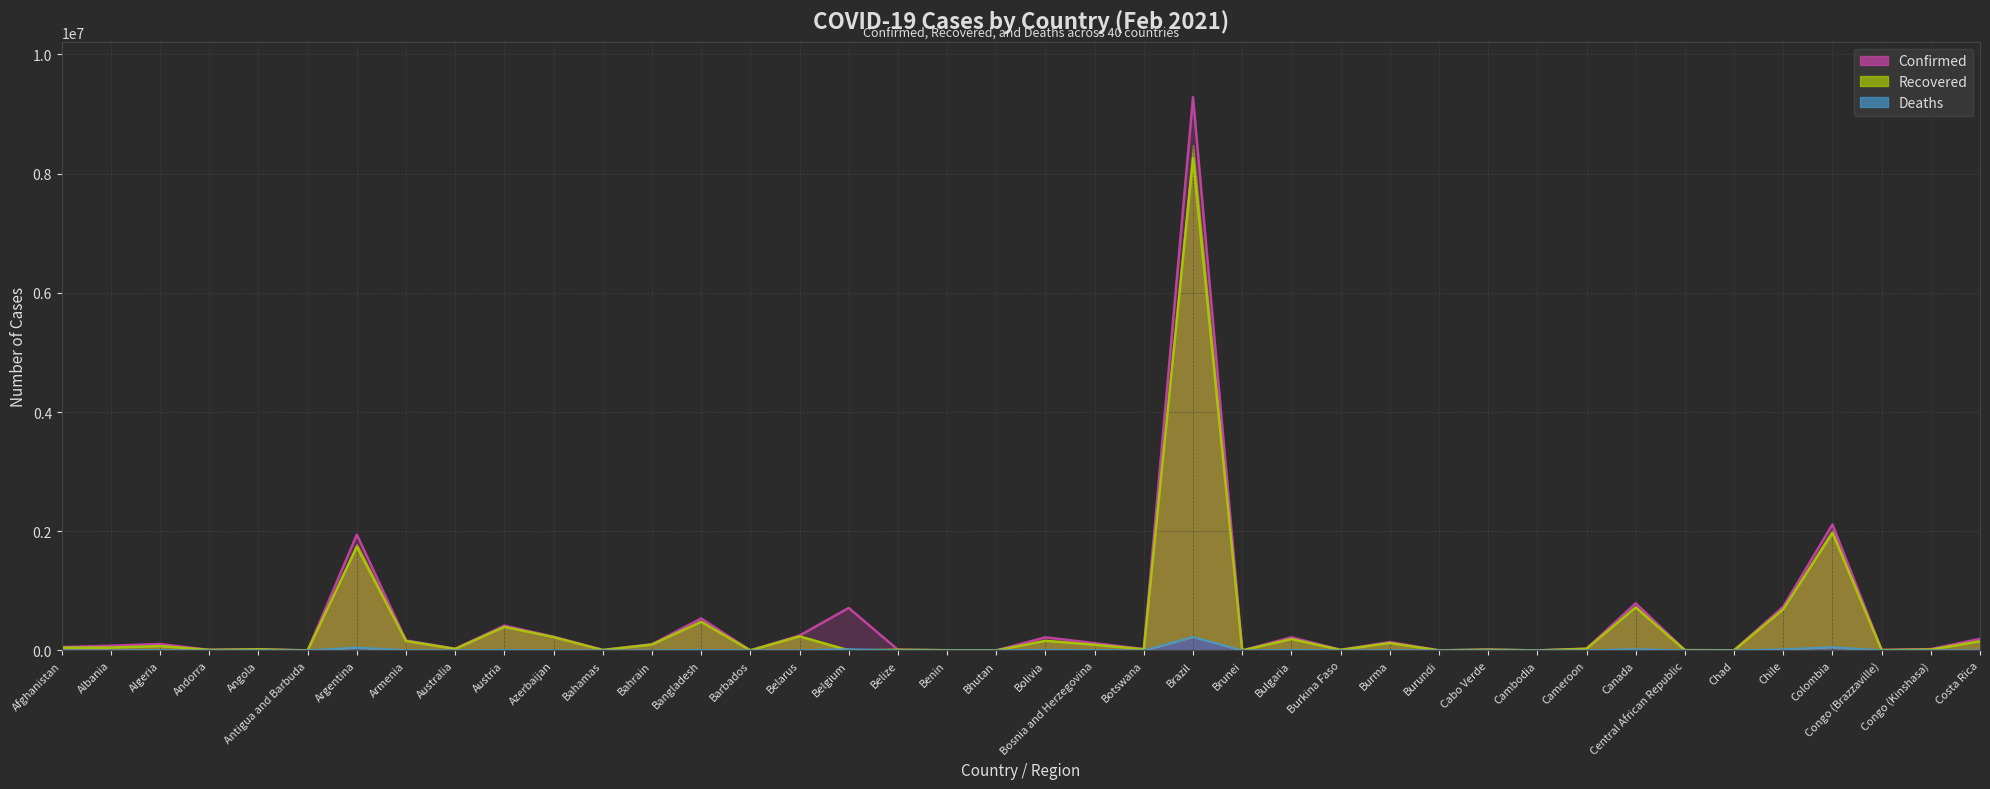

True or false: Recovered (line) has a value of 129610 at Algeria.

False